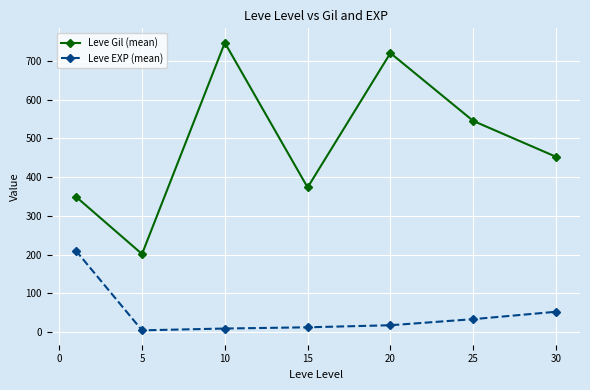

What is the lowest value of the Leve Gil (mean) series?

201.7